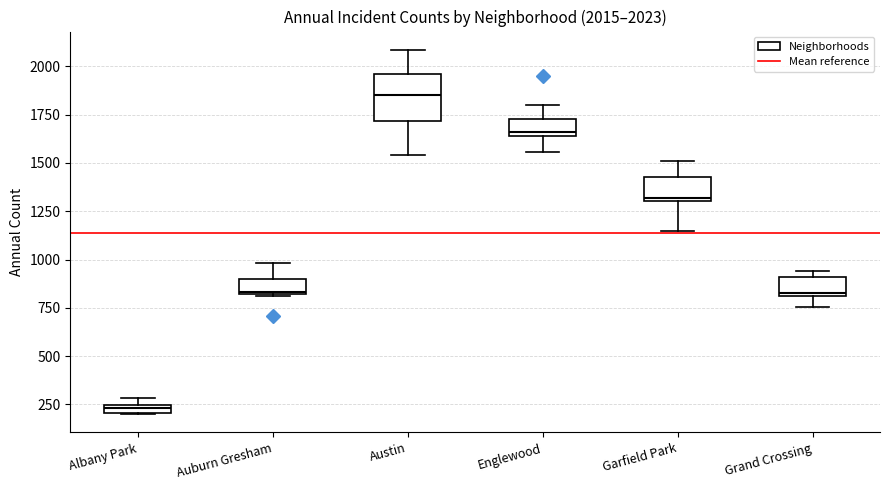

Comparing the boxes themselves (not the whiskers), which one is the tallest?

Austin